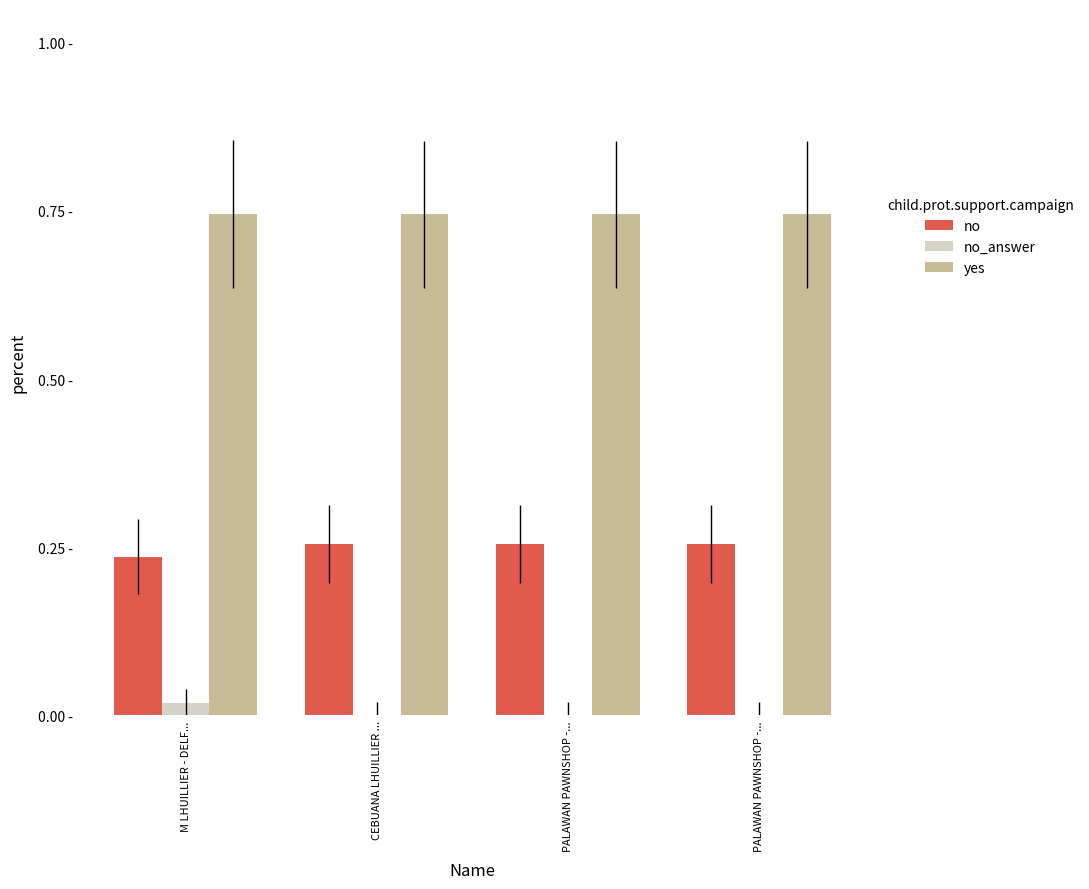

Does the chart contain stacked bars?

No